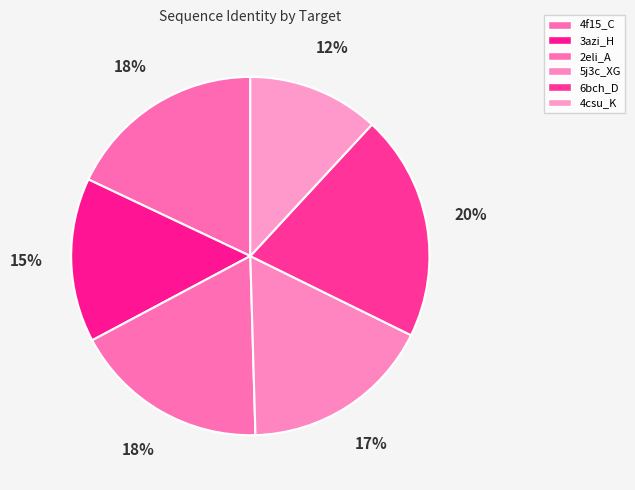

True or false: 4csu_K accounts for 1% of the total.

False